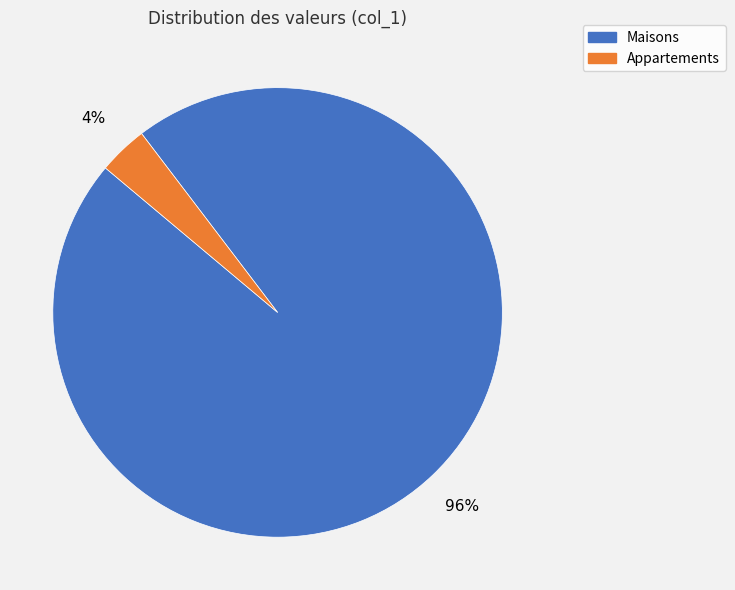

Which category has the smallest portion of the pie?

Appartements